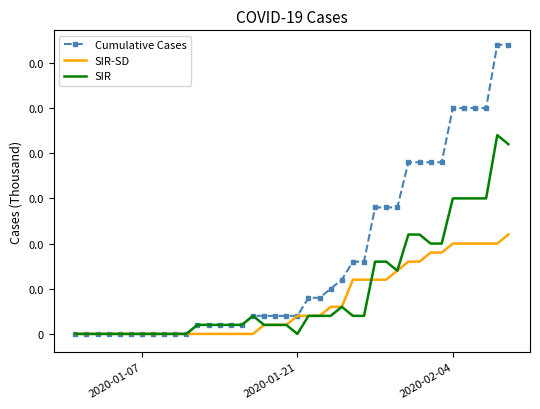

What are all the series names shown in the legend?

Cumulative Cases, SIR-SD, SIR